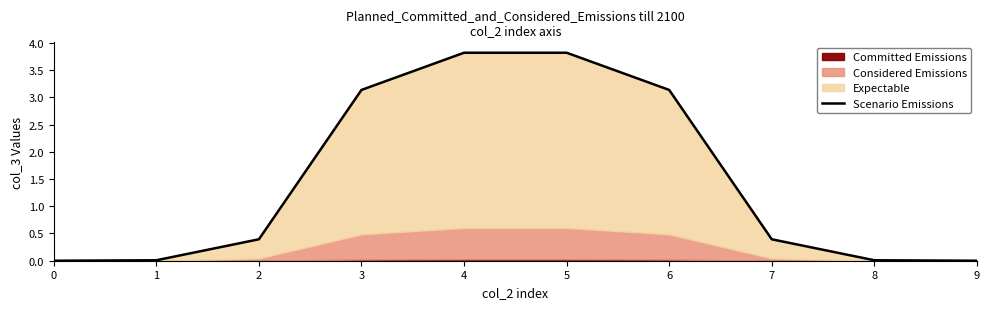

How many lines are shown in the chart?

1